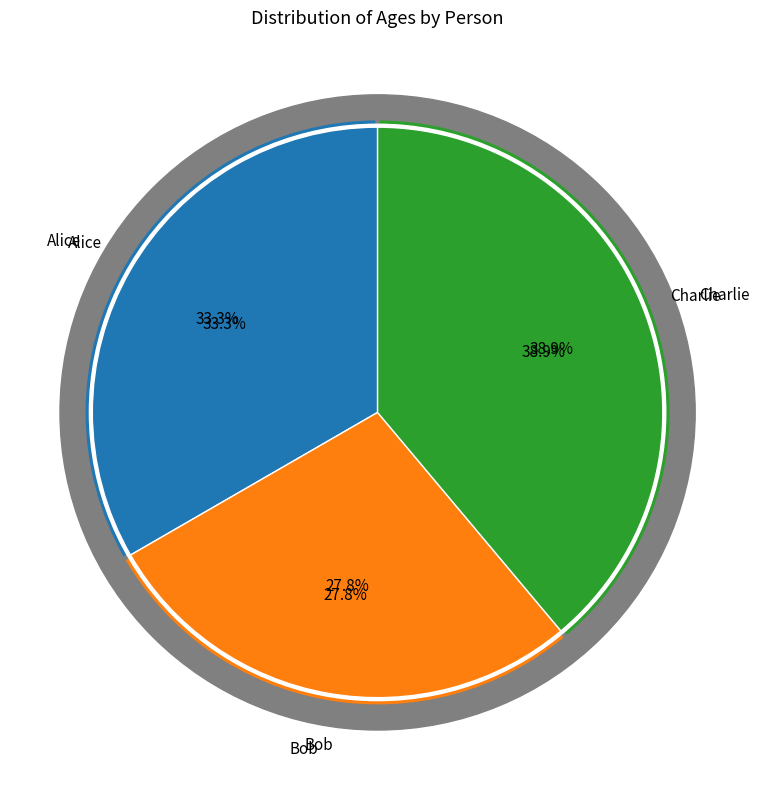

How much of the chart is everything except Bob?

72.2%